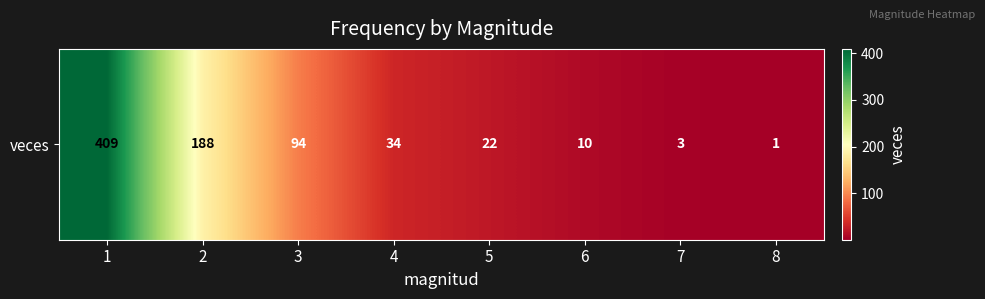

Reading right to left, what are all the values shown in this chart?

1	3	10	22	34	94	188	409